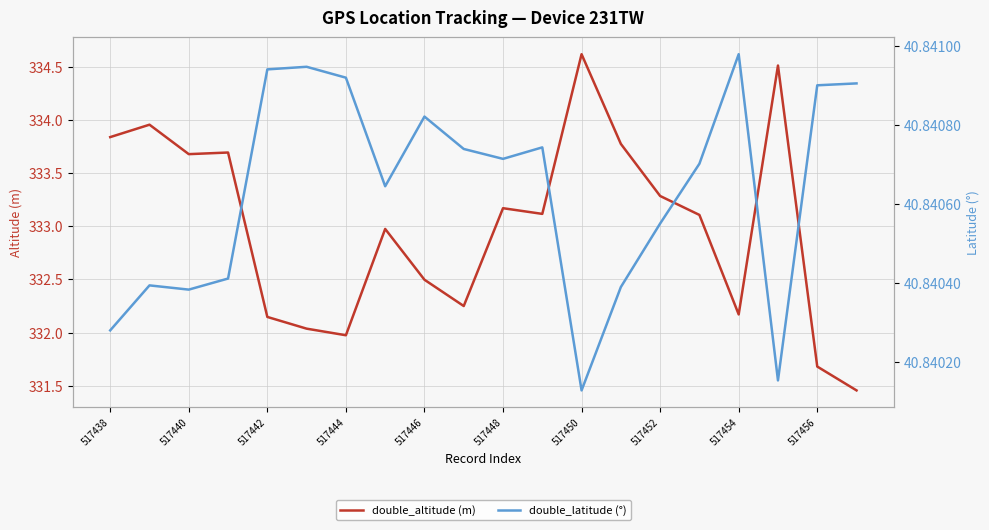

What is the highest value of the double_altitude (m) series?

334.6